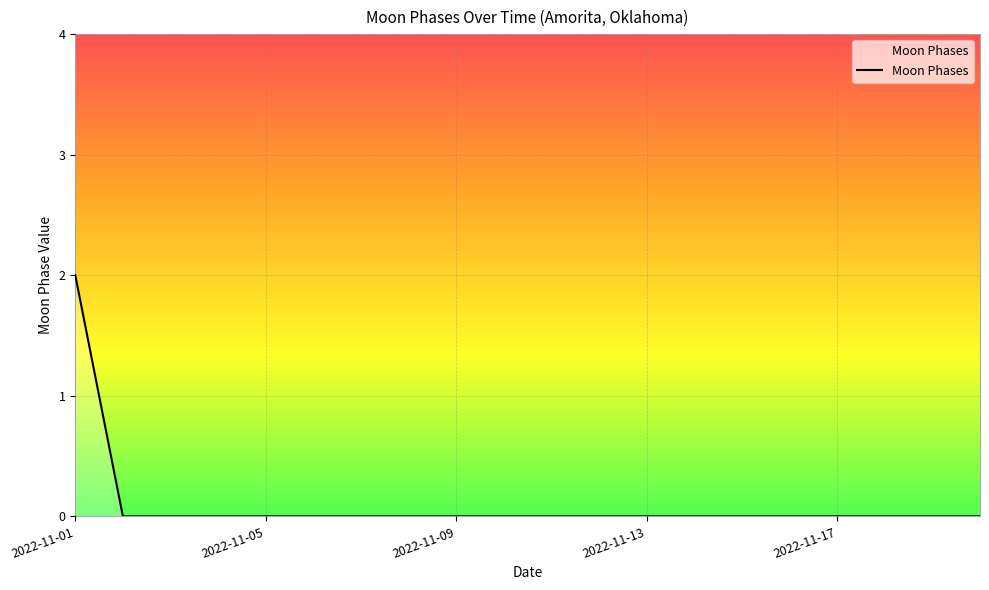

Does the chart display data point markers on the line(s)?

No